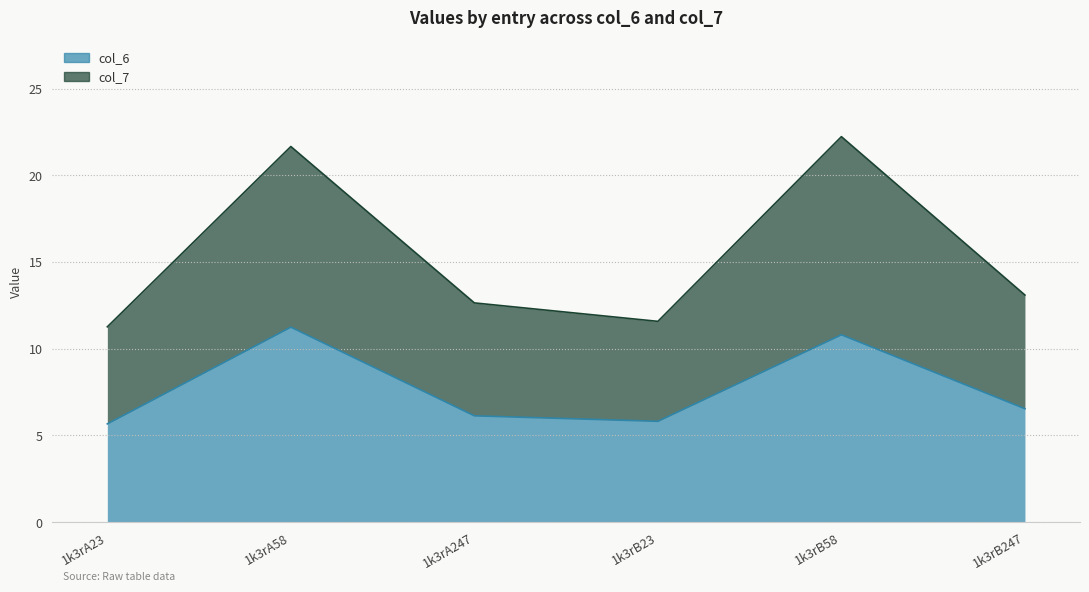

Reading left to right, list all the values displayed in this chart.

col_6: 5.7	11.2	6.1	5.8	10.8	6.5
col_7: 11.3	21.7	12.6	11.6	22.2	13.1